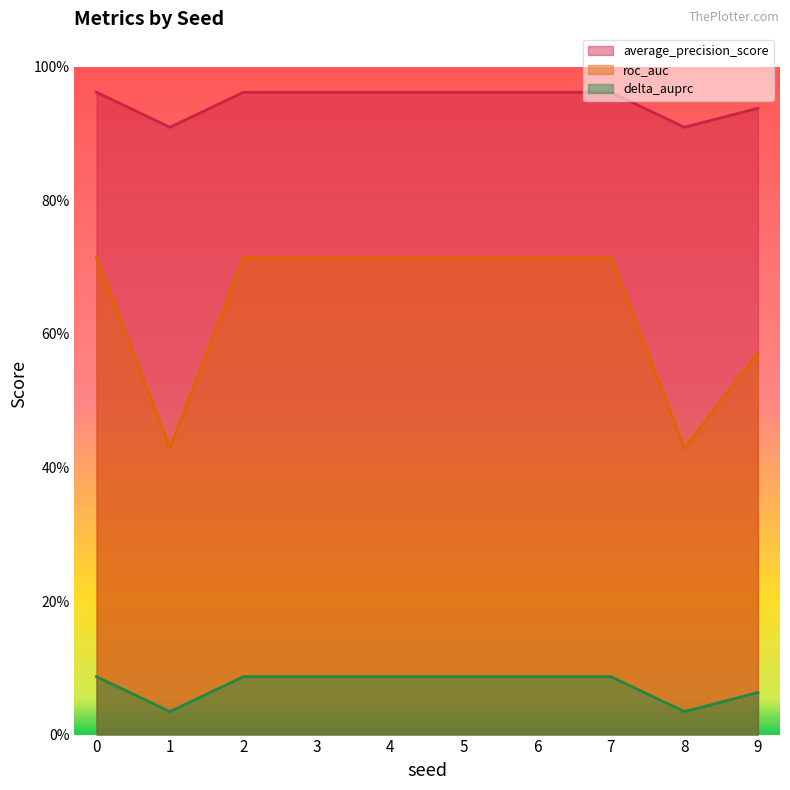

Which series changed the most between 2 and 4?

average_precision_score